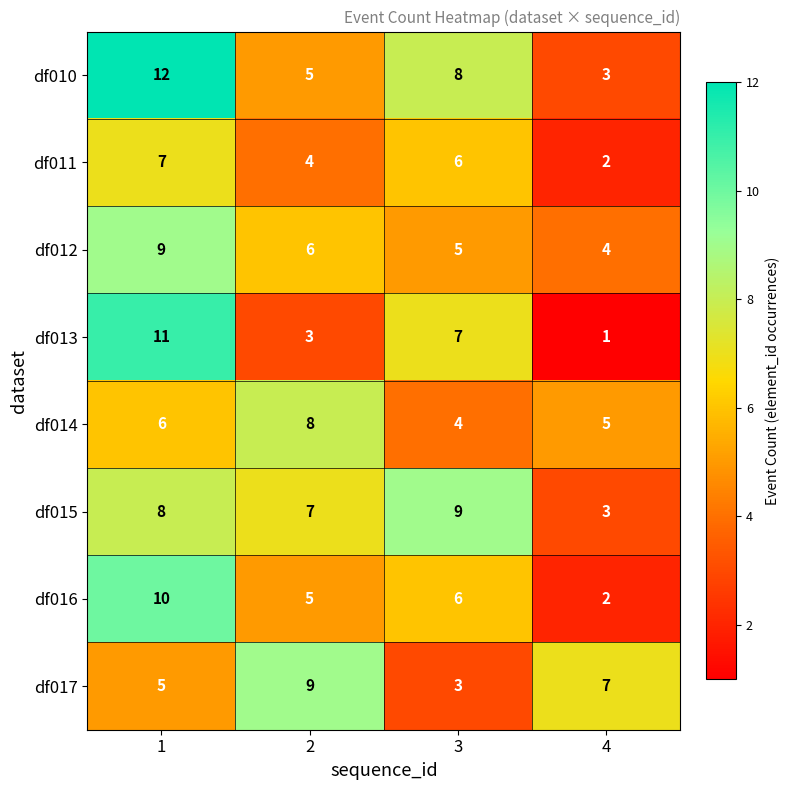

What is the greatest value displayed?

12